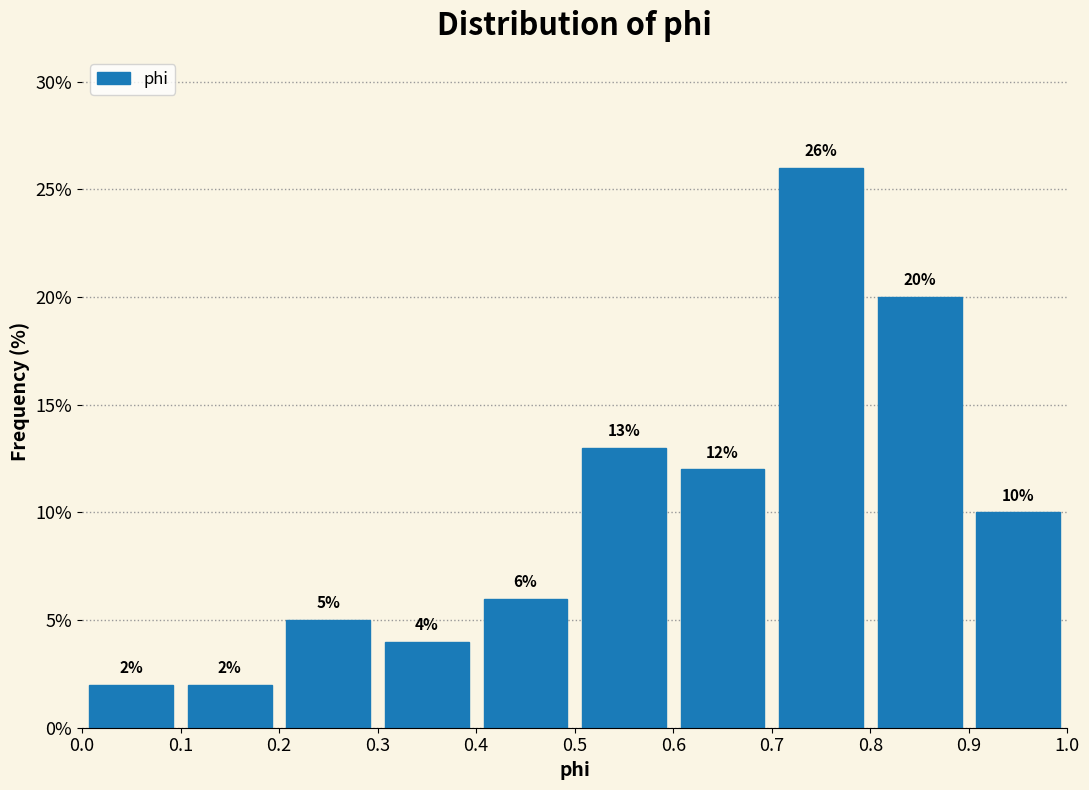

Over which range of the x-axis is the bar tallest?

0.7 to 0.8